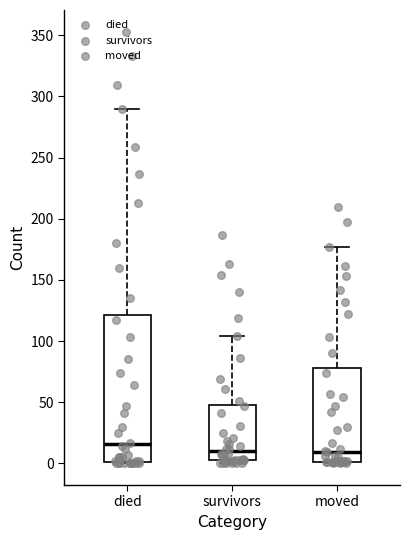

Reading left to right, read every box against the y-axis: the position of its median line, the range the box covers, and the ends of its whiskers. The values are not printed on the chart, so give them approximately, as read against the axis.

died: median 15, box 0 to 120, whiskers 0 to 290
survivors: median 10, box 5 to 50, whiskers 0 to 105
moved: median 10, box 0 to 80, whiskers 0 to 175